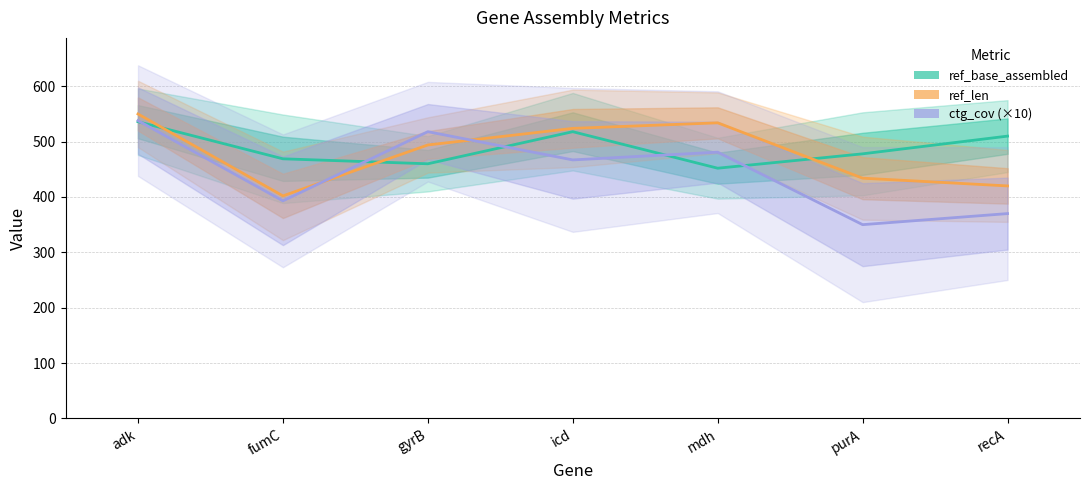

At which category is the sum across all series the highest?

adk